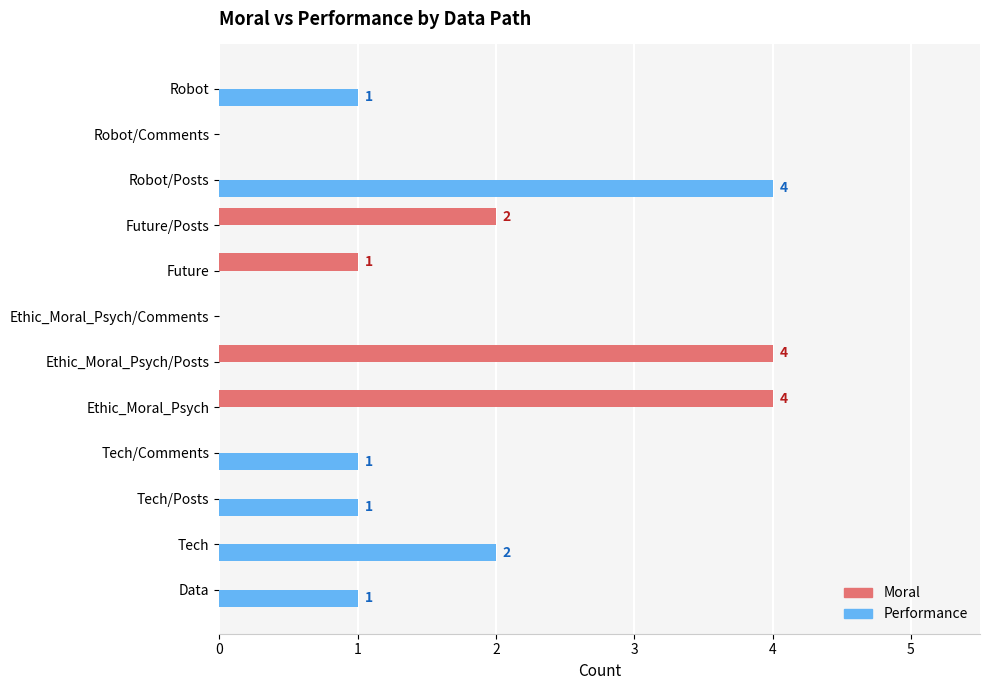

What is the greatest value displayed?

4